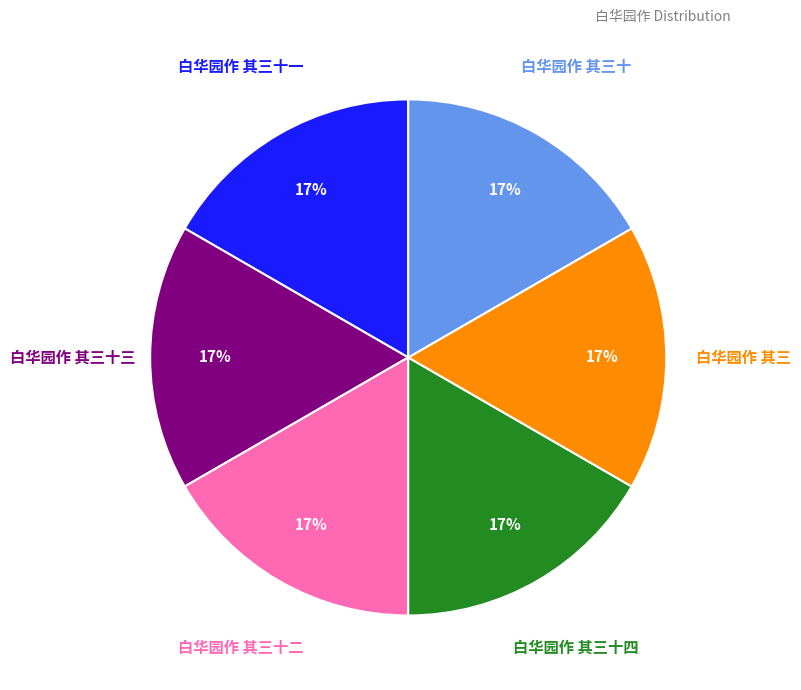

Is there any slice that represents more than half of the pie?

No